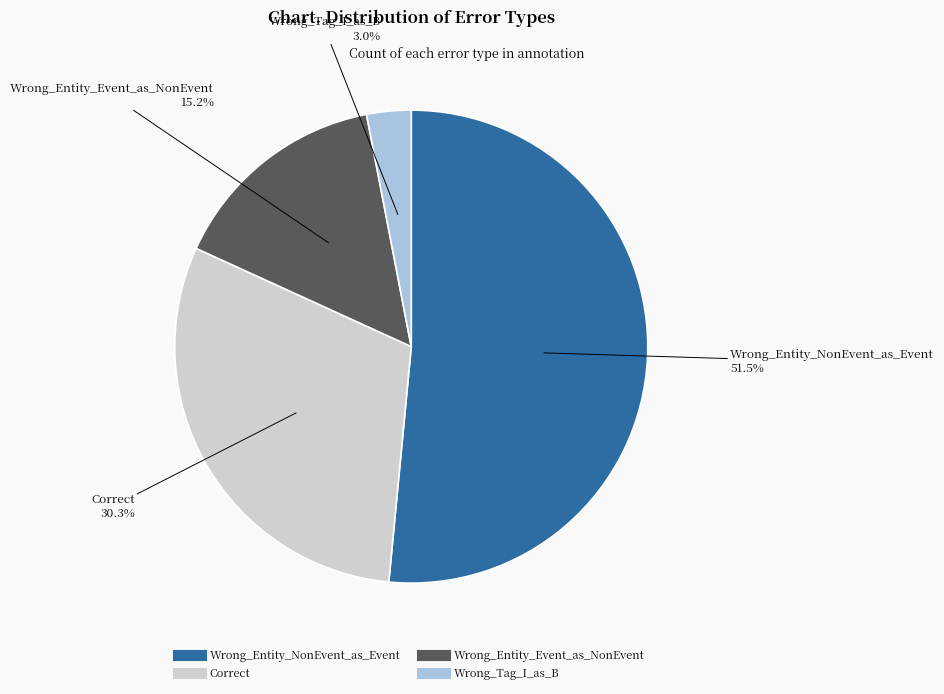

Count the number of slices in the pie.

4